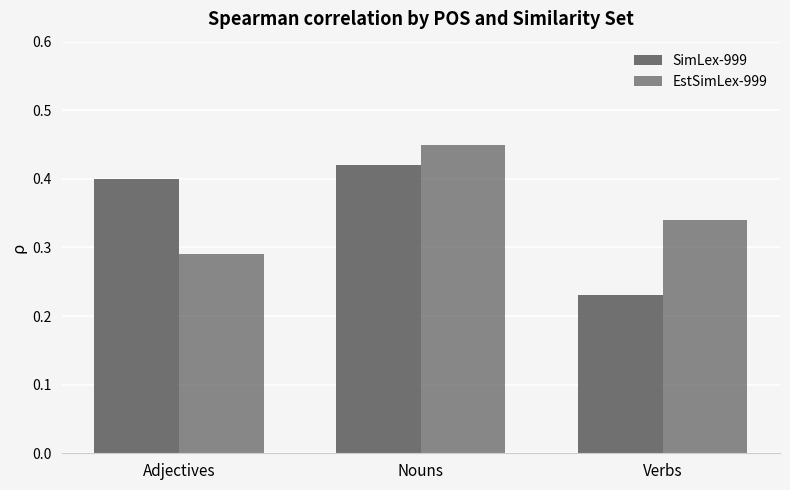

True or false: EstSimLex-999 has a value of 0.2 at Nouns.

False